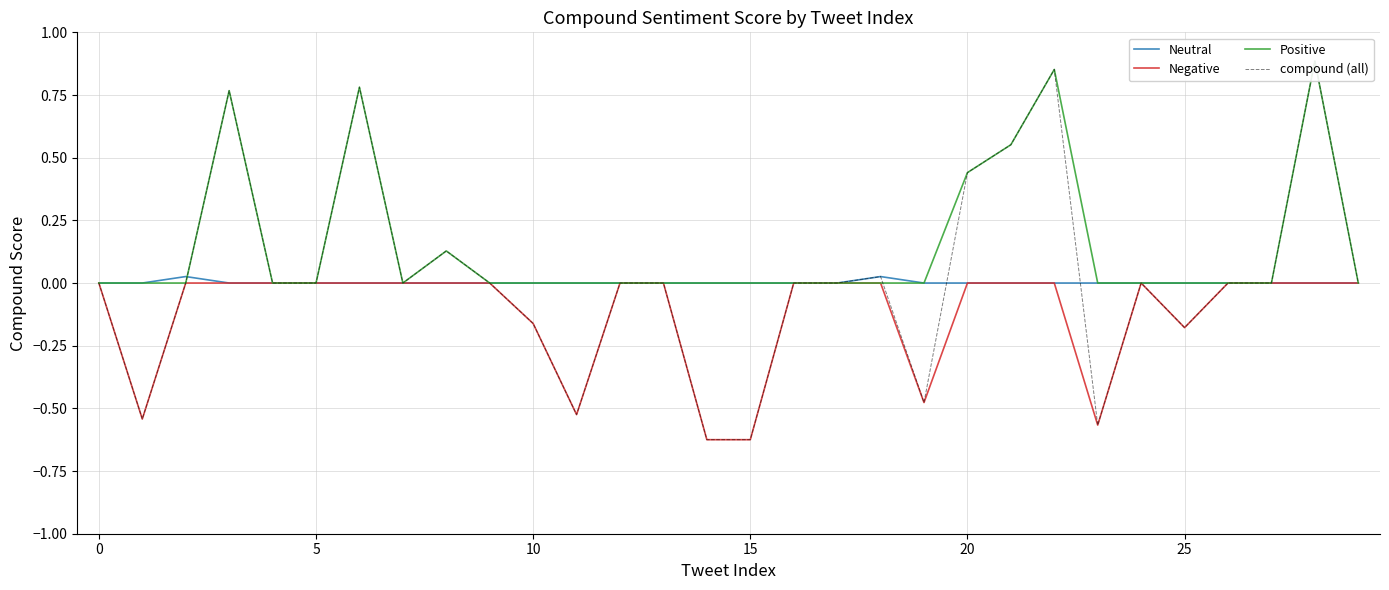

How many interior local peaks does the Negative series have?

1